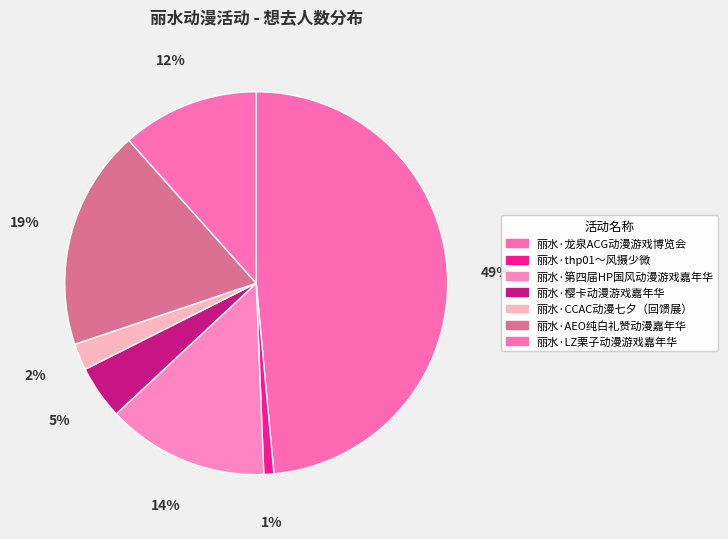

To the nearest percent, what is the average slice percentage?

14%